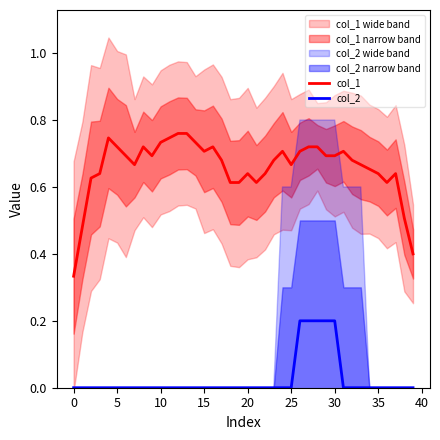

How many lines are shown in the chart?

2